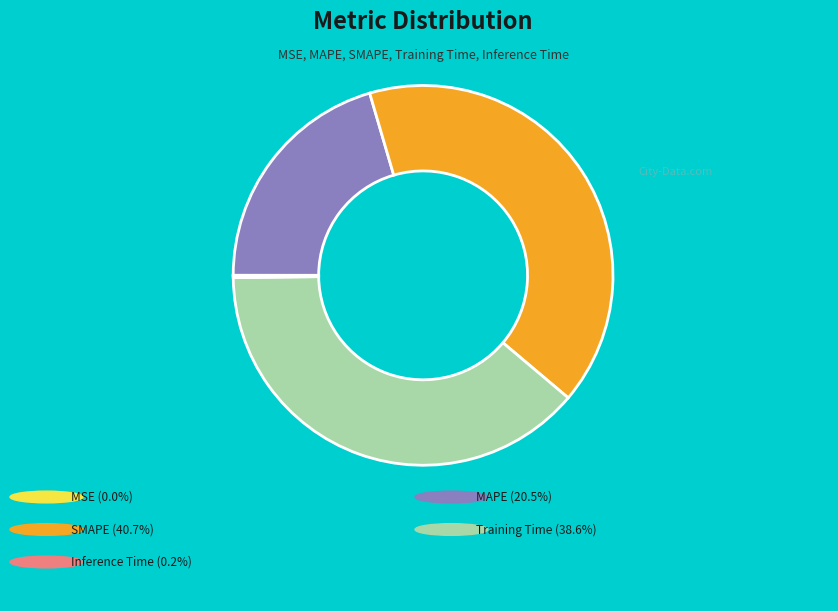

Is there any slice that represents more than half of the pie?

No